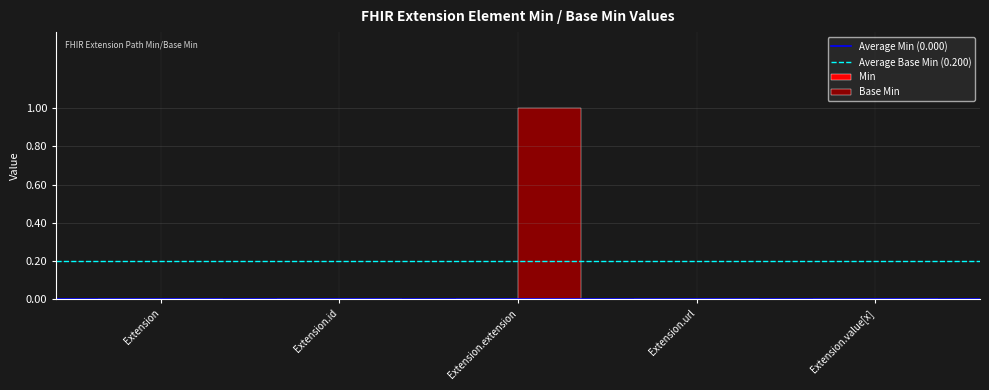

Reading left to right, list all the values displayed in this chart.

0	0	1	0	0